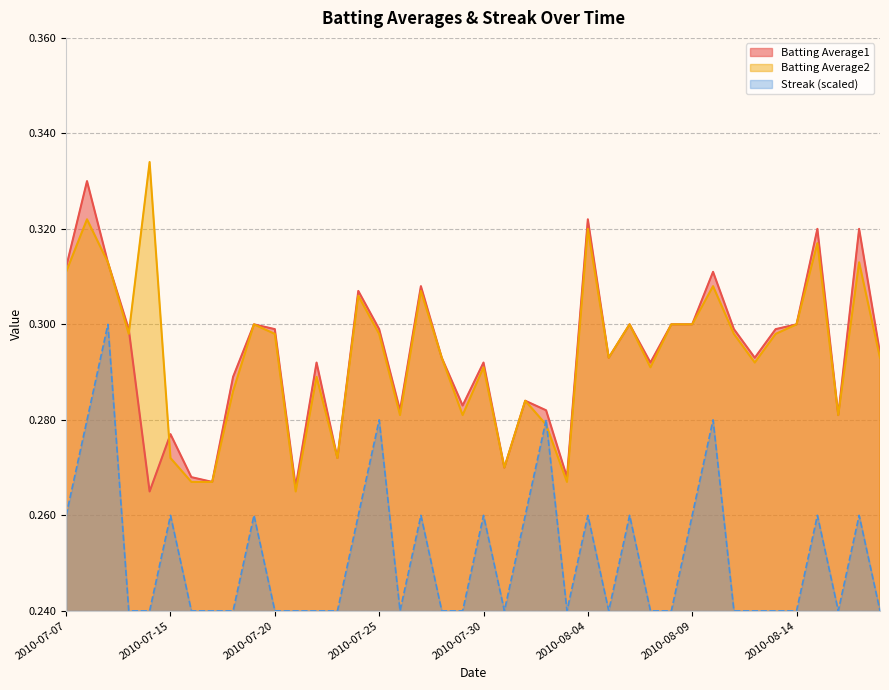

True or false: Batting Average2 and Streak intersect in this chart.

True